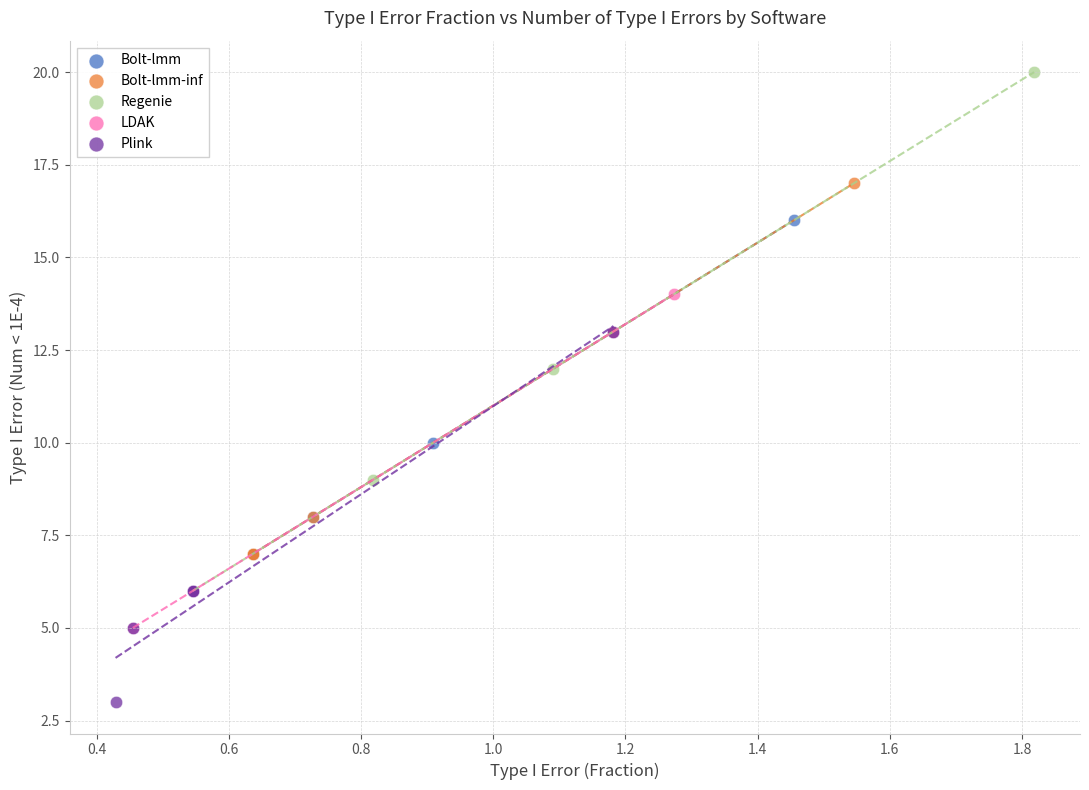

Which series reaches the minimum Y coordinate?

Plink